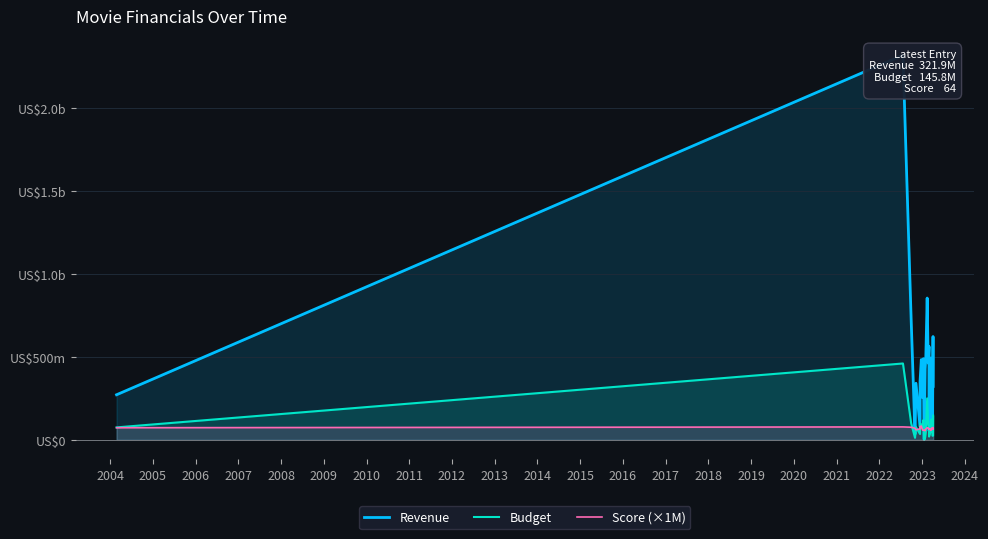

How many data points in Score (×1M) are above 66000000?

11